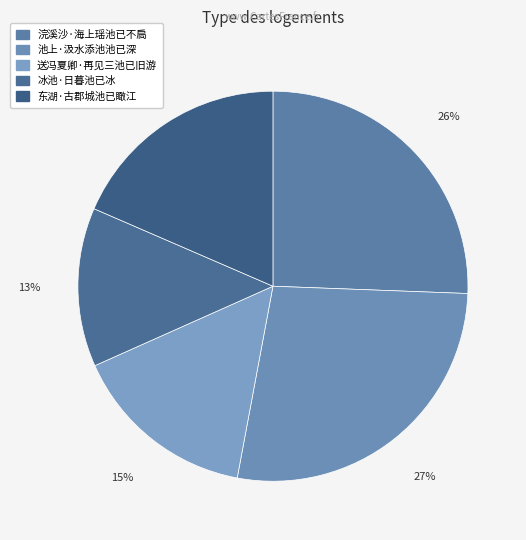

True or false: 冰池·日暮池已冰 accounts for 13% of the total.

True